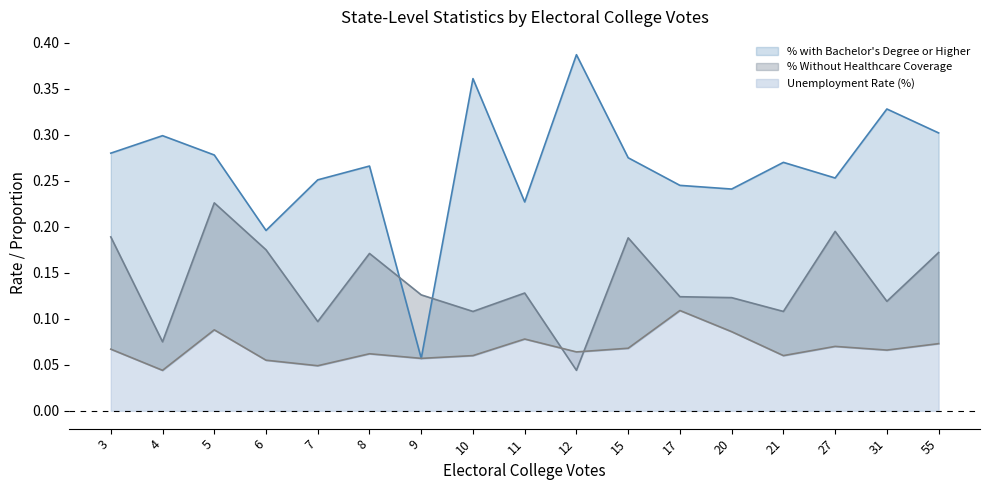

How many Unemployment Rate (%) values are between 0 and 1?

17